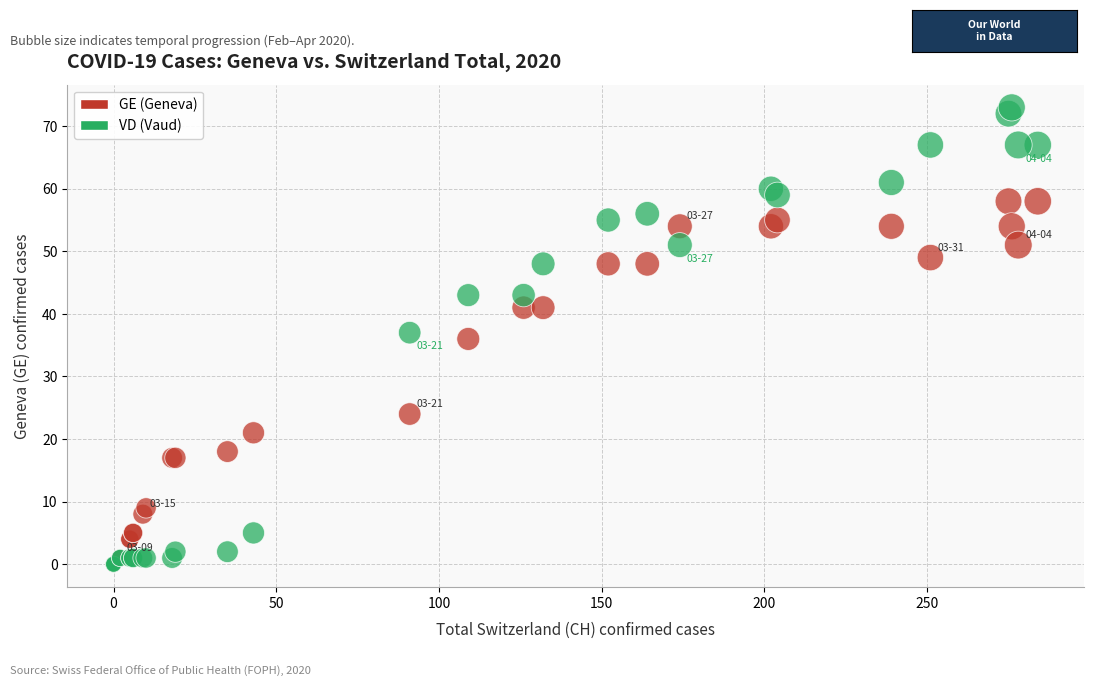

In the GE (Geneva) series, what Y value is closest to 29?

24